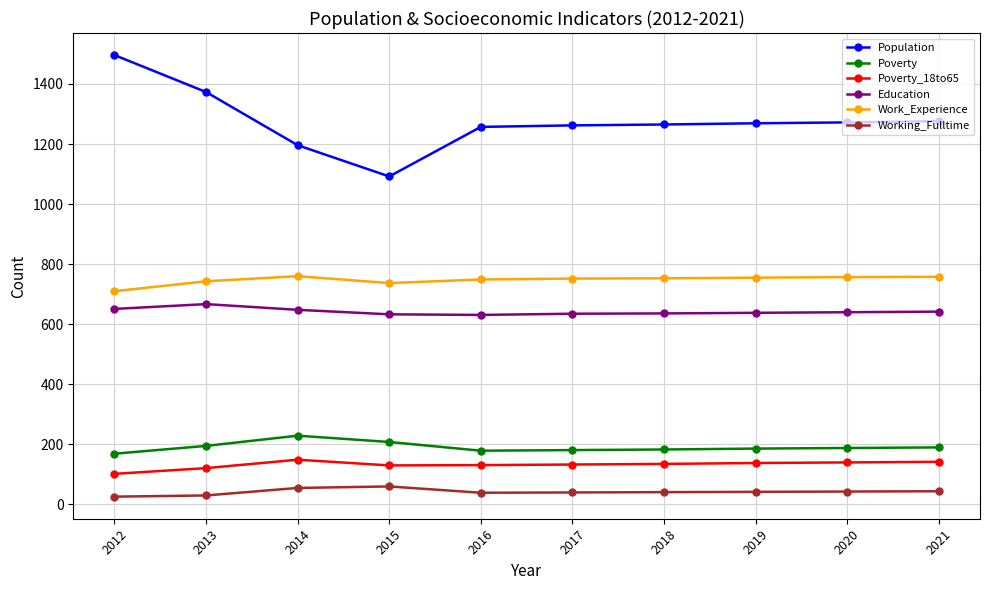

What is the difference between the Education values at 2019 and 2013?

29